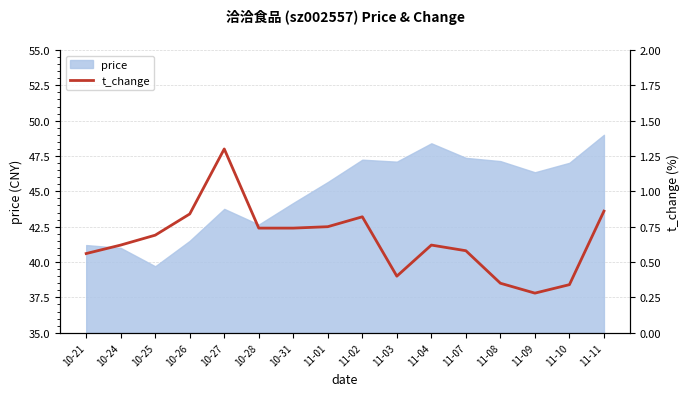

True or false: price has a value of 68.0 at 10-21.

False